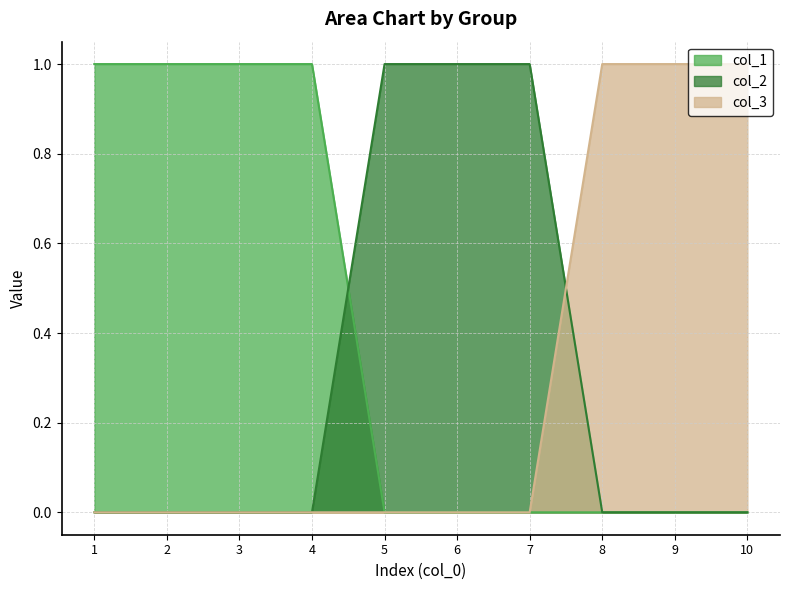

At how many categories does at least one series exceed 0?

10